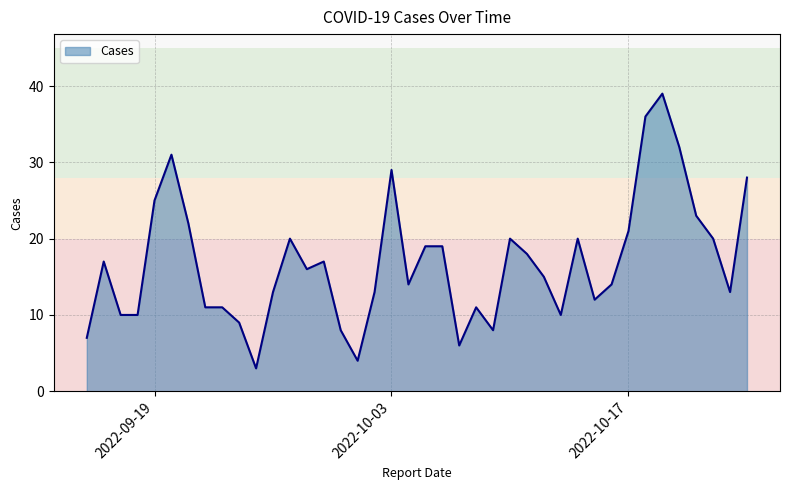

What is the minimum value shown in the chart?

3